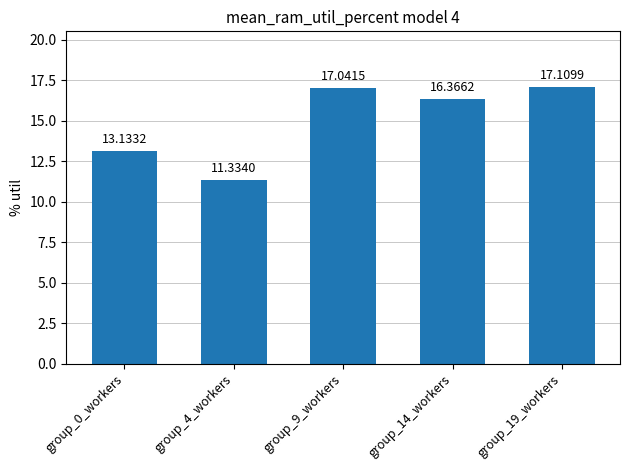

Read the value at group_14_workers.

16.4